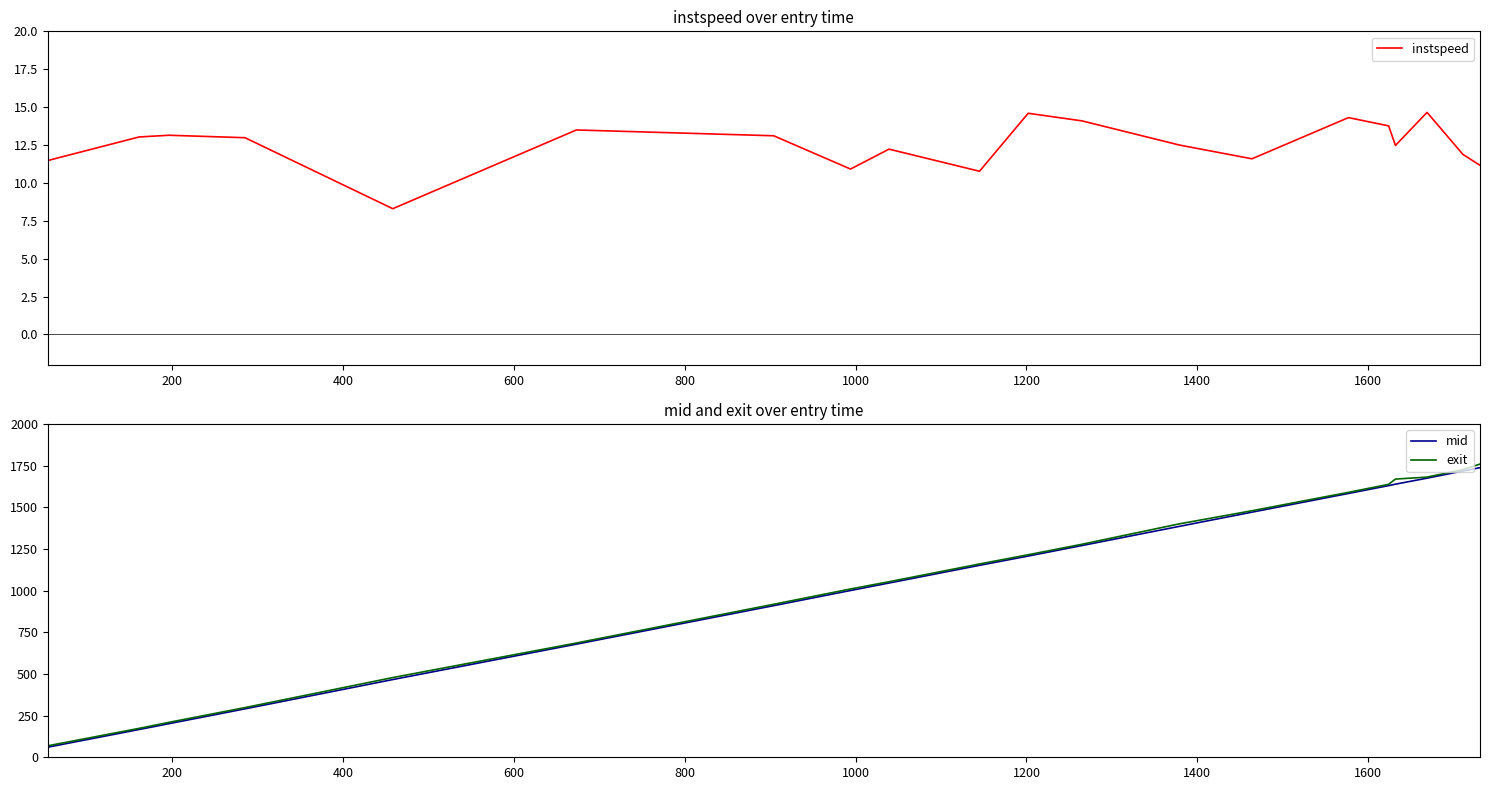

What is the value of the instspeed point at the 14th from the left?

11.6